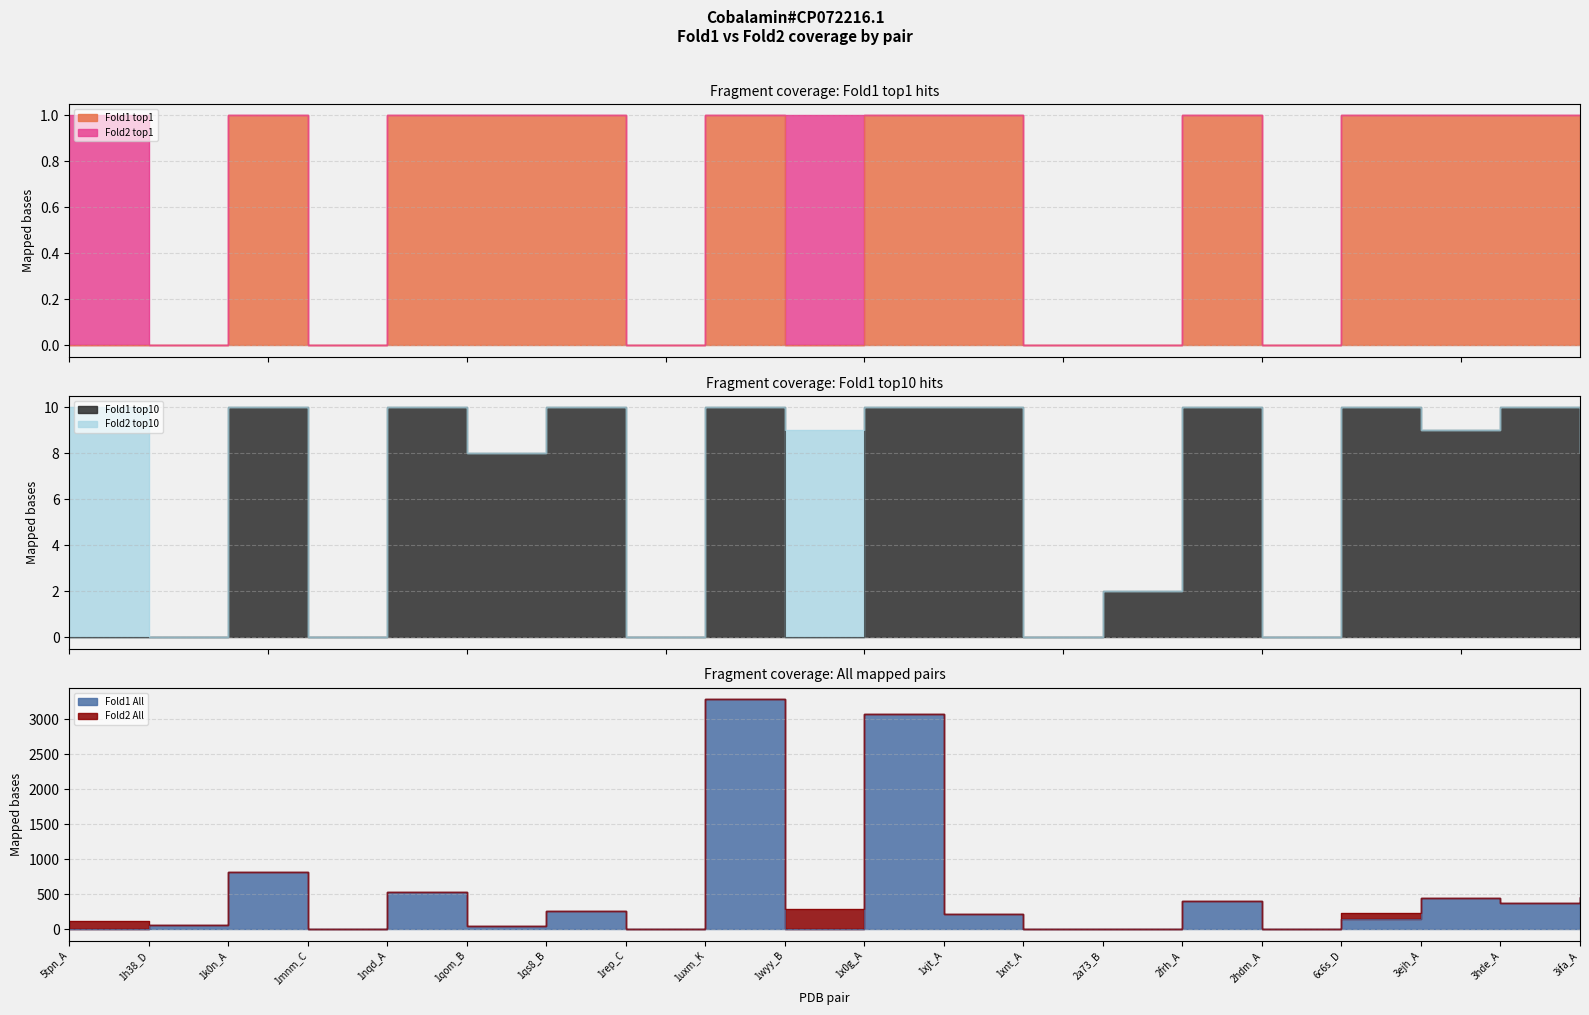

What is the approximate value of Fold1 All at 3hde_A, to the nearest 100?

400